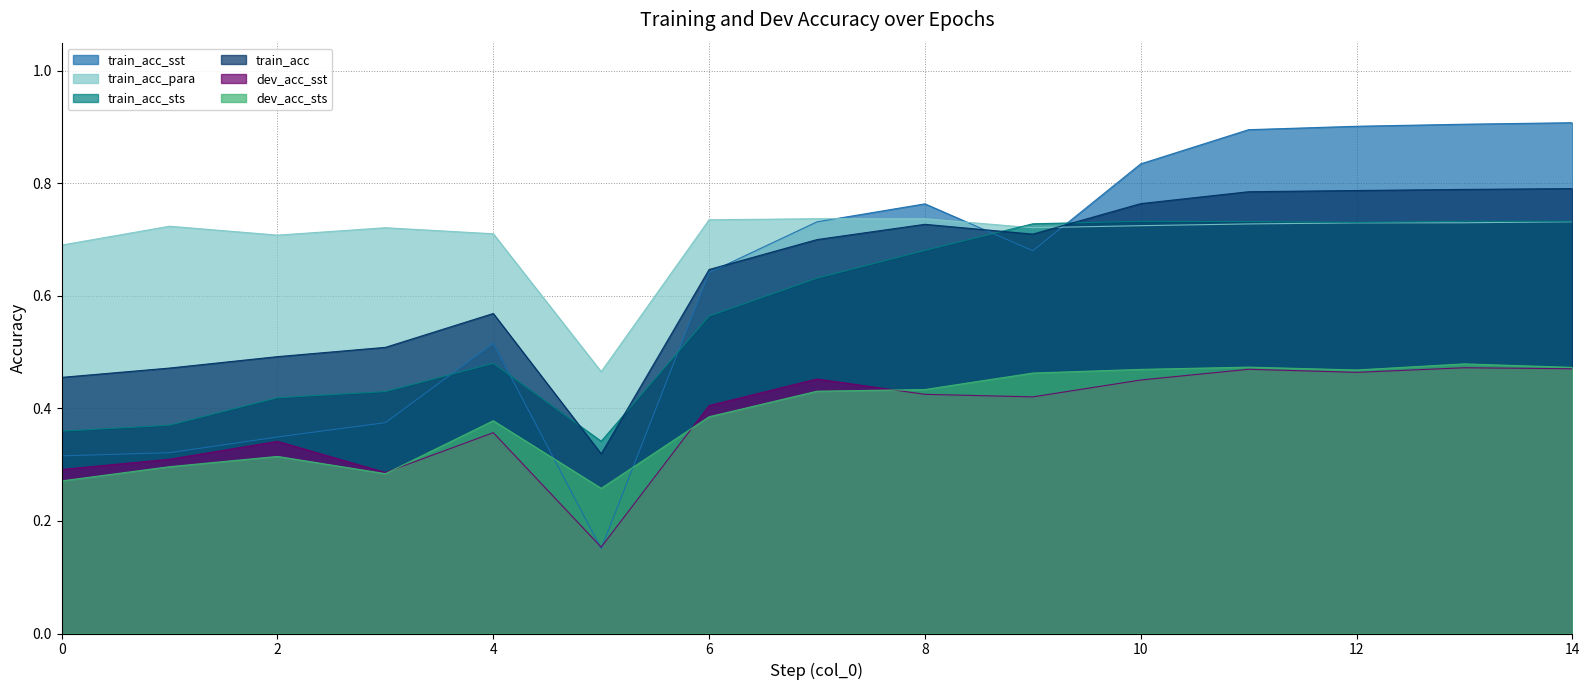

Count the train_acc_para values in the range 0 to 1.

15